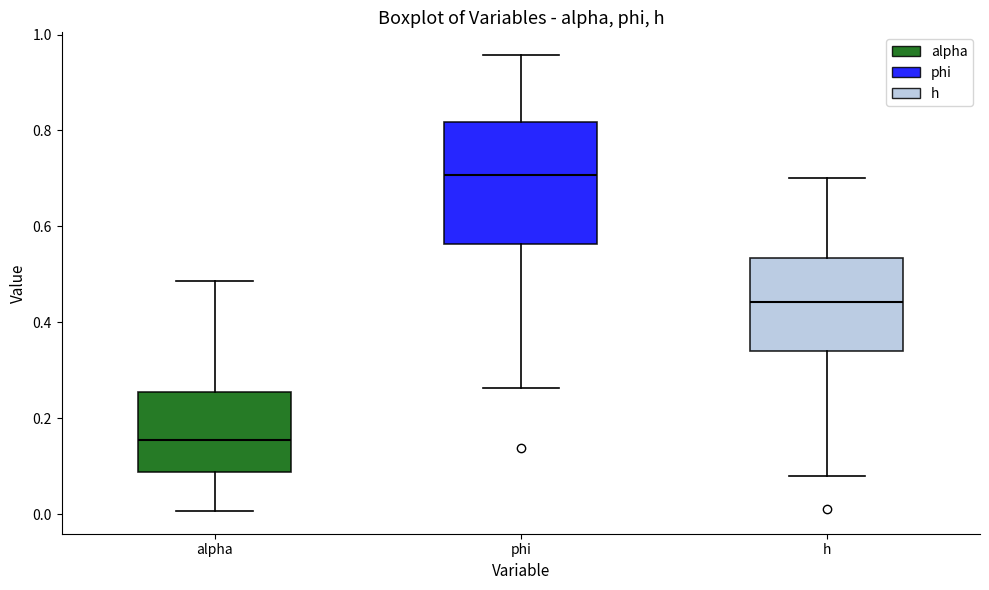

Reading left to right, transcribe this box plot: for each box, give where its median line is, the range the box spans, and where its two whiskers end, as read against the y-axis. The values are not printed on the chart, so give them approximately, as read against the axis.

alpha: median 0.16, box 0.08 to 0.26, whiskers 0.00 to 0.48
phi: median 0.70, box 0.56 to 0.82, whiskers 0.26 to 0.96
h: median 0.44, box 0.34 to 0.54, whiskers 0.08 to 0.70